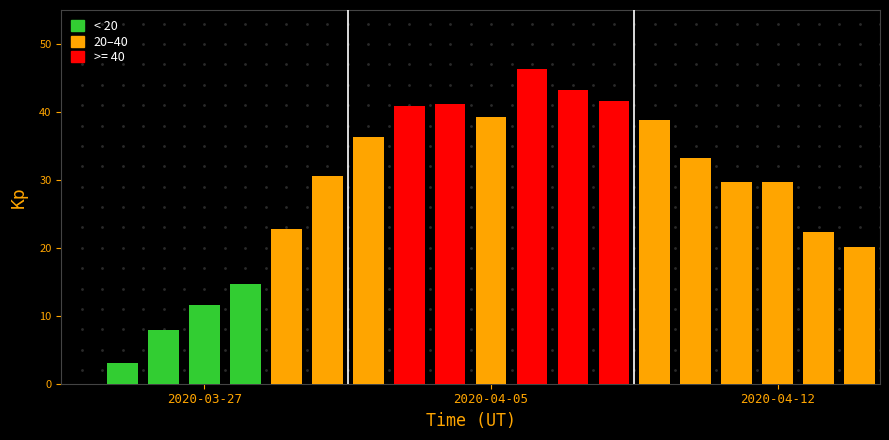

What is the change in value from 2020-03-26 to 2020-04-13?

+14.5